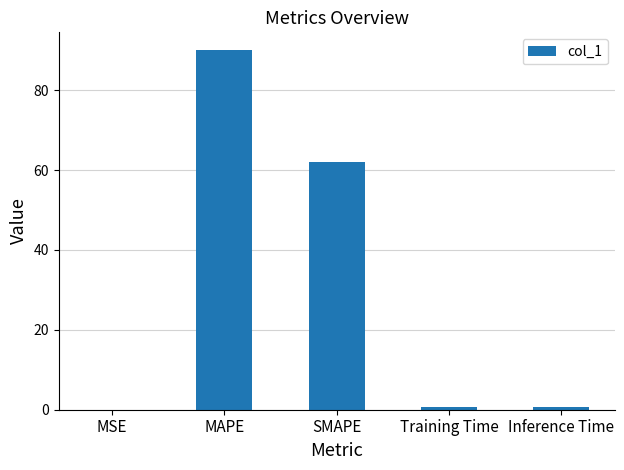

True or false: the data shows 48.9 at MAPE.

False